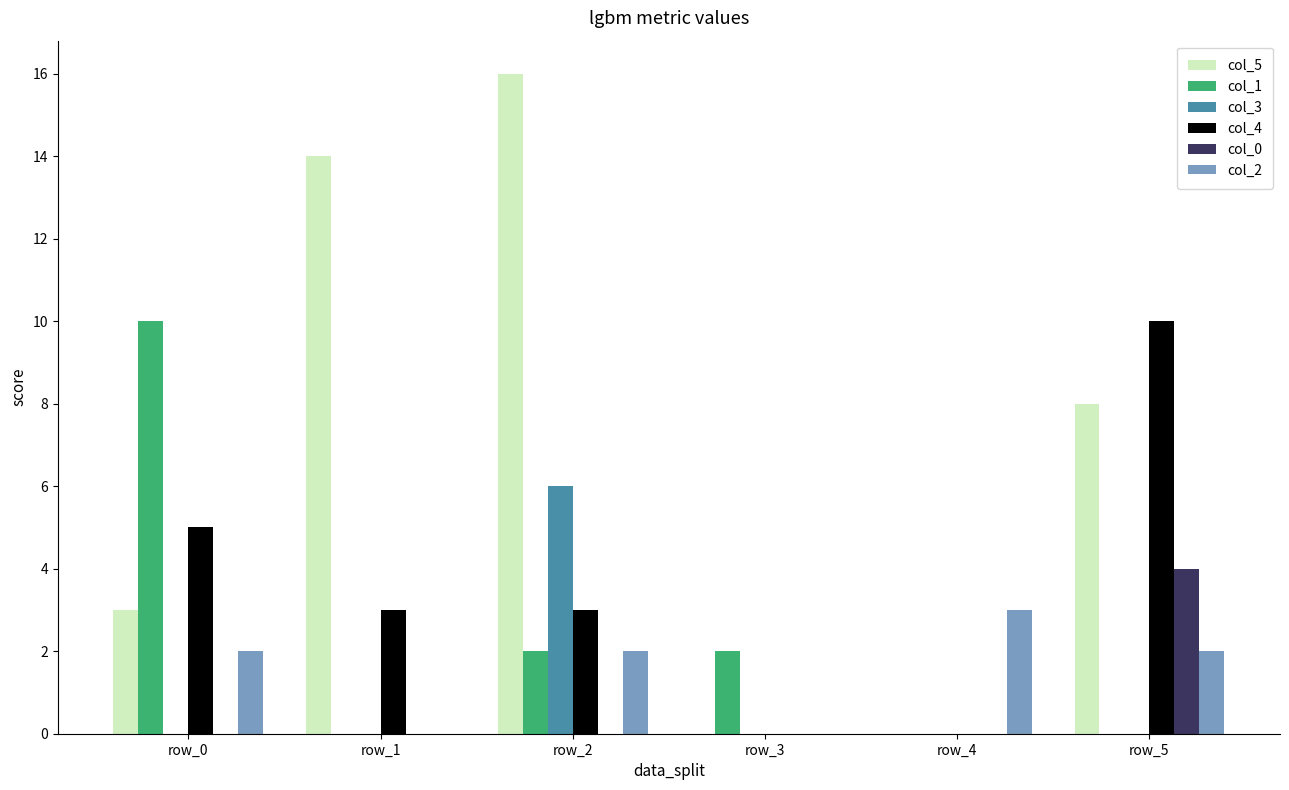

Is it true that col_3 equals 8 at row_2?

False